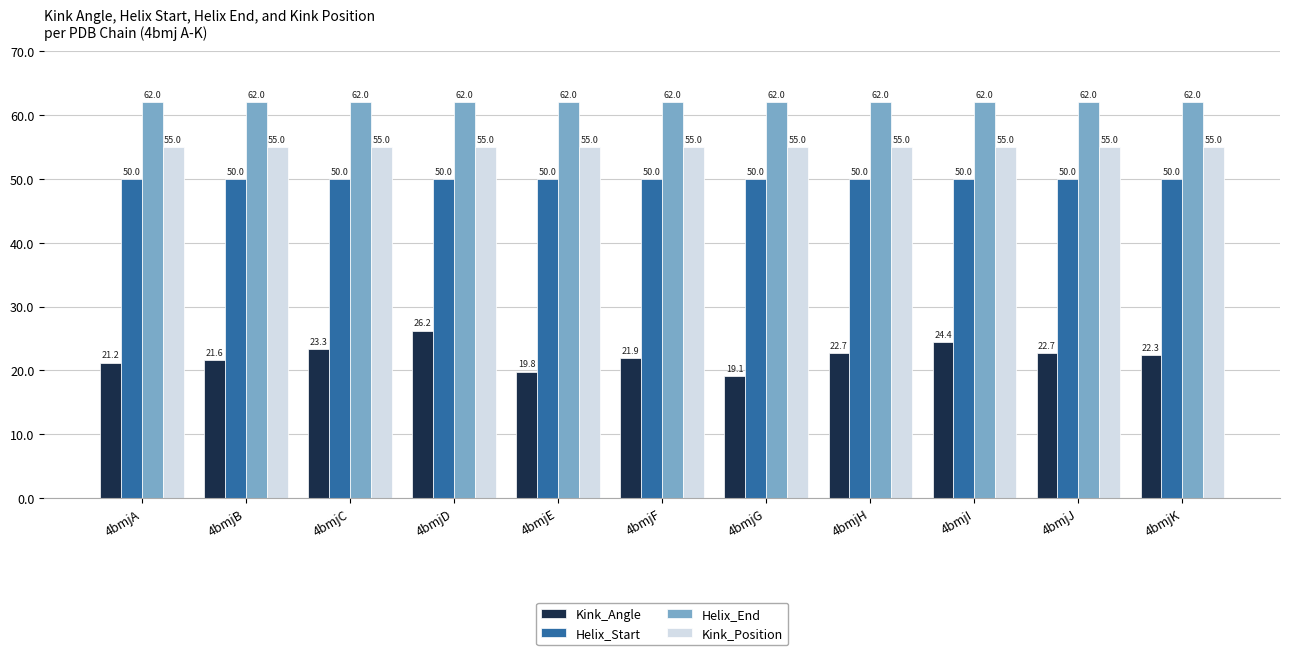

Read the Kink_Position value at 4bmjI.

55.0